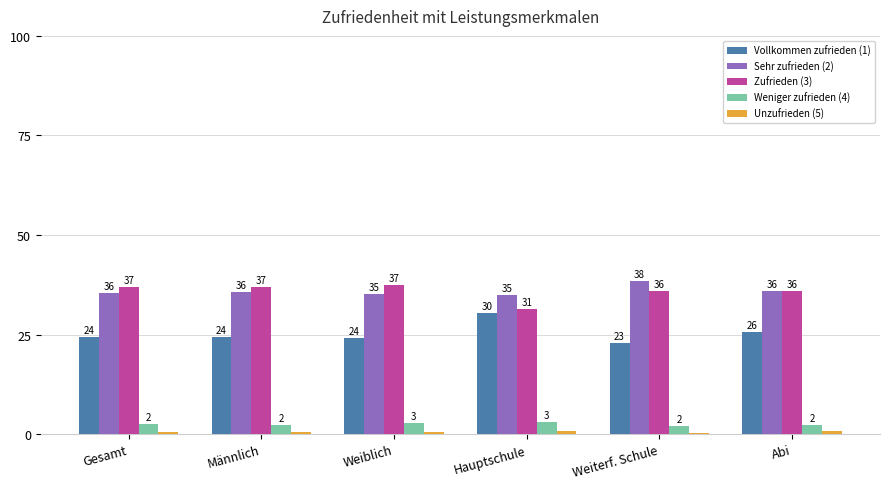

What is the value of the Zufrieden (3) bar at the 6th from the left?

35.9